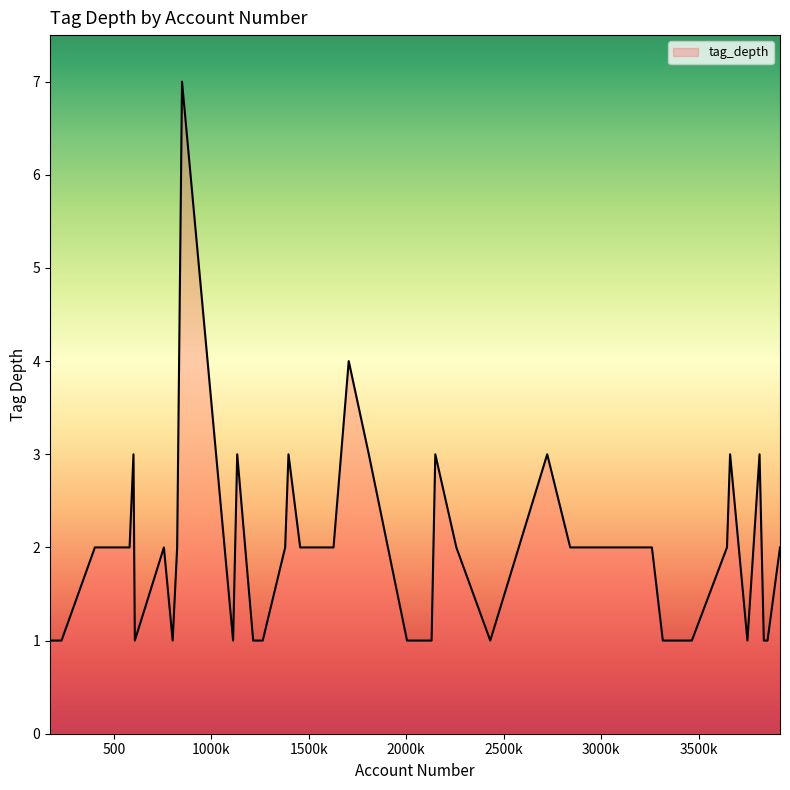

What is the difference between the maximum and minimum values?

6